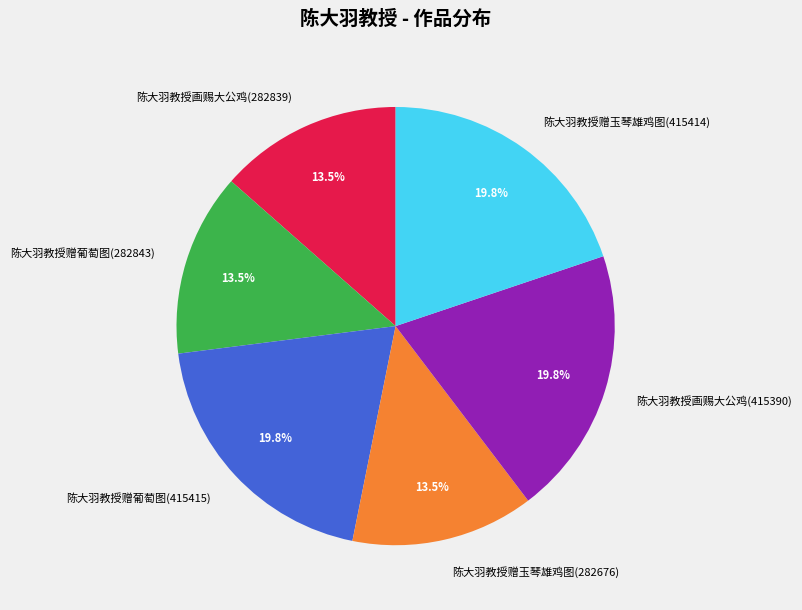

Which has a higher value, 陈大羽教授赠葡萄图(415415) or 陈大羽教授赠玉琴雄鸡图(282676)?

陈大羽教授赠葡萄图(415415)